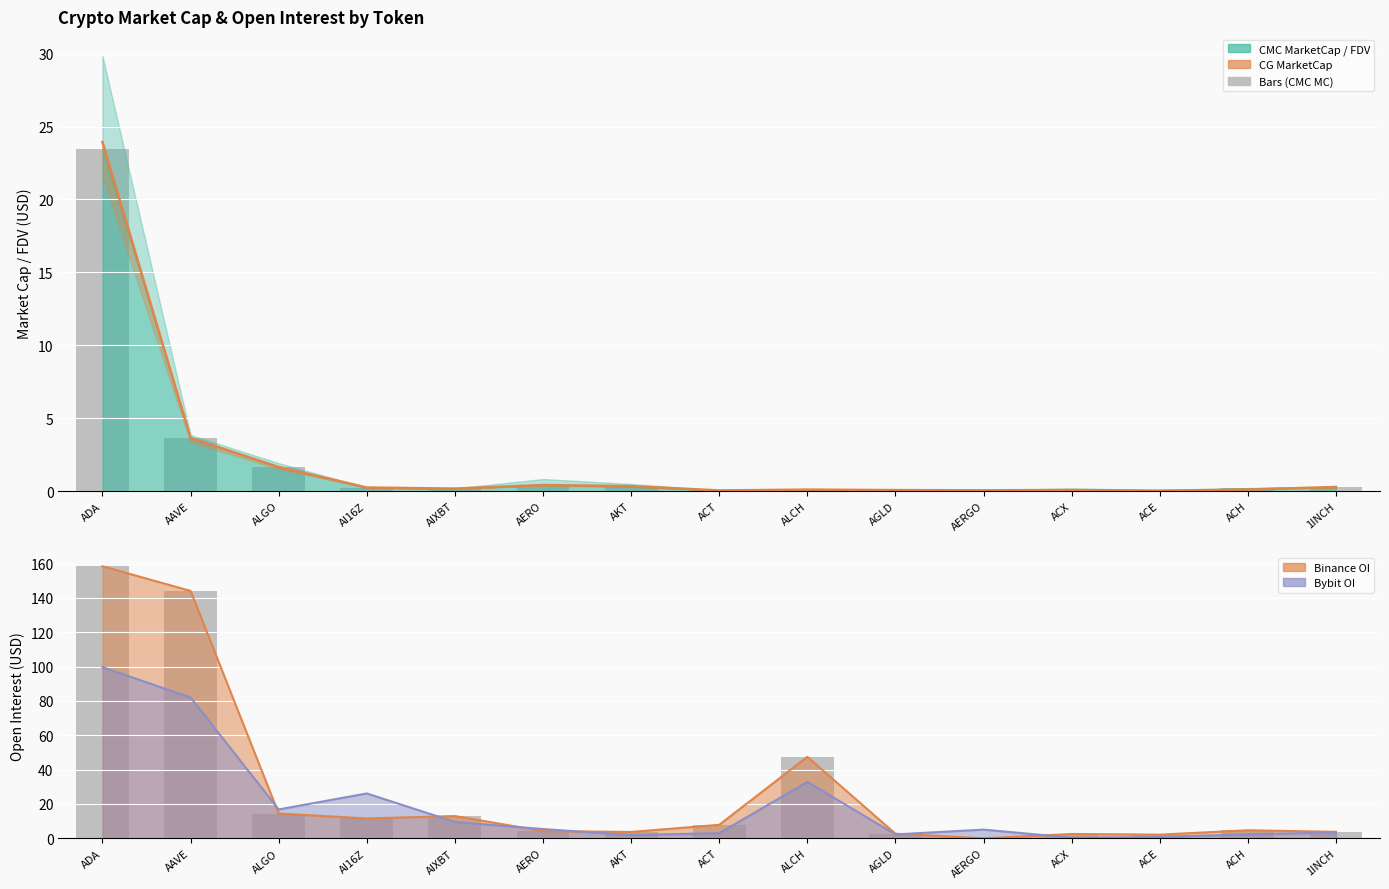

What is the difference between the maximum and second lowest values?

23.9